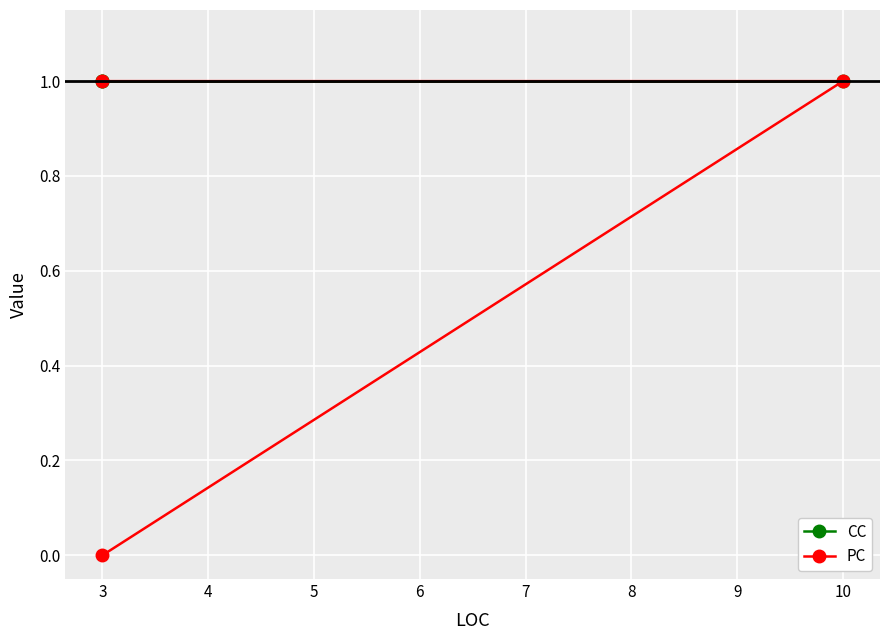

Is the value of CC at 3 greater than the value of PC at 10?

No